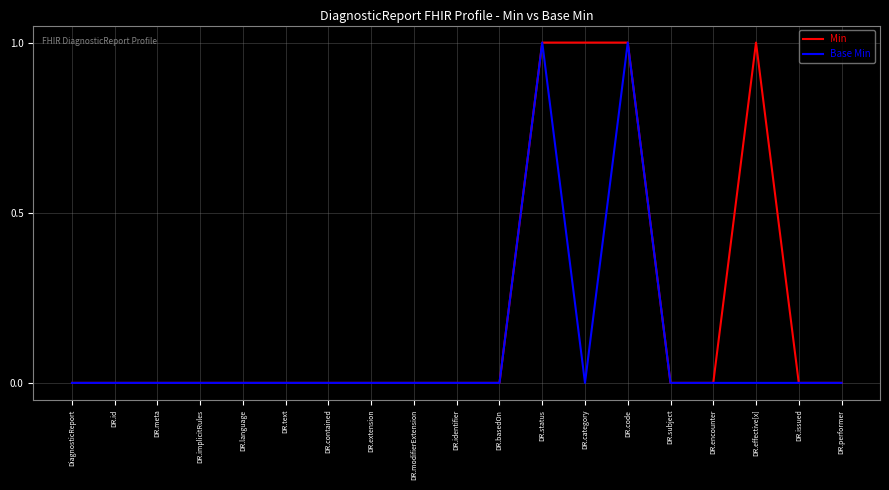

What position from the right is DR.language?

15